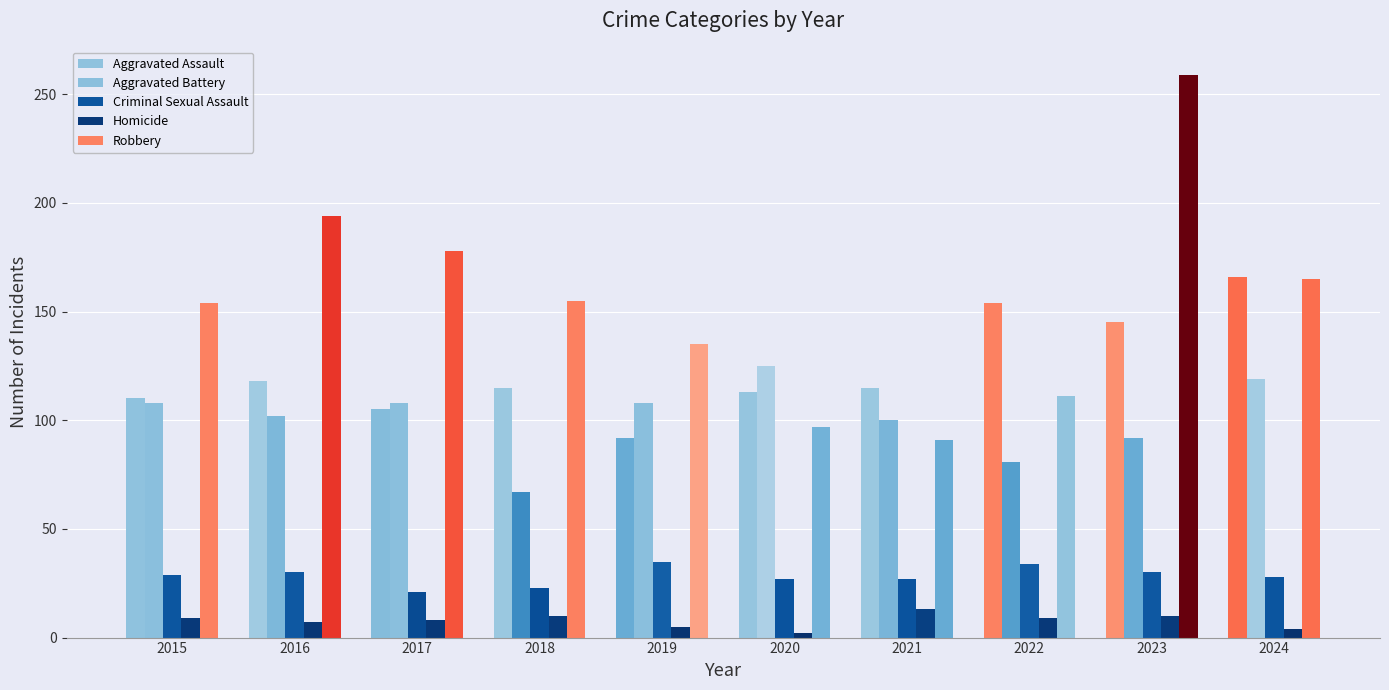

Which category has the lowest value in the Robbery series?

2021